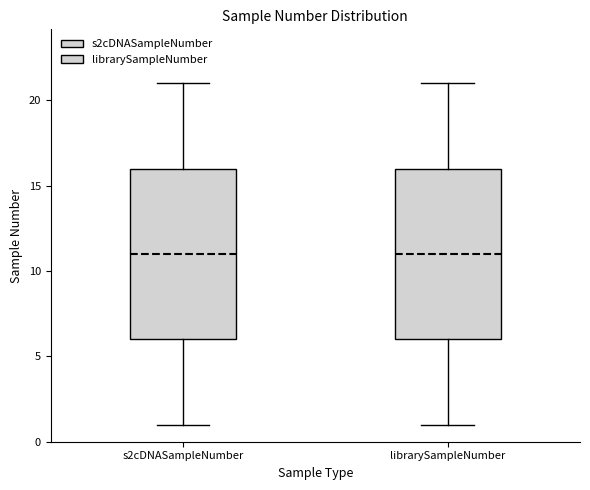

Reading left to right, transcribe this box plot: for each box, give where its median line is, the range the box spans, and where its two whiskers end, as read against the y-axis. The values are not printed on the chart, so give them approximately, as read against the axis.

s2cDNASampleNumber: median 11, box 6 to 16, whiskers 1 to 21
librarySampleNumber: median 11, box 6 to 16, whiskers 1 to 21